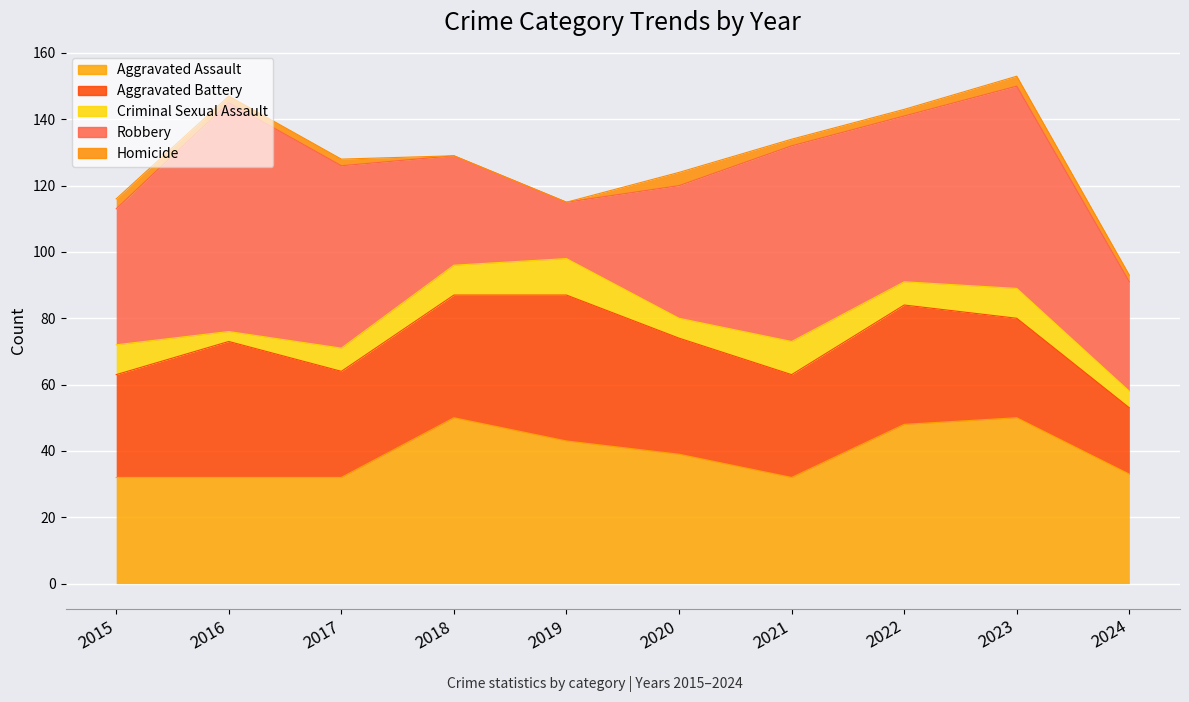

What is the difference between the highest and lowest values at 2020?

36